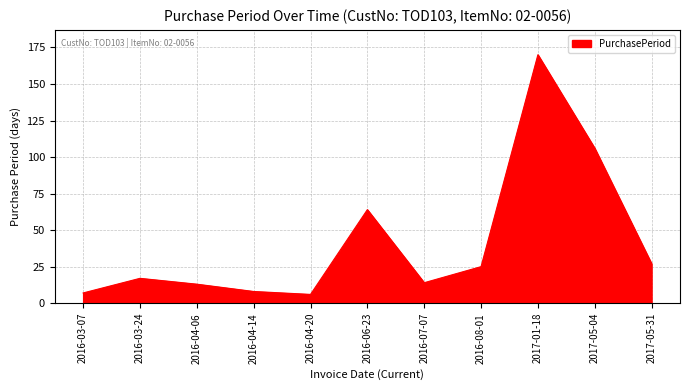

At which category does the chart reach its peak across all series?

2017-01-18